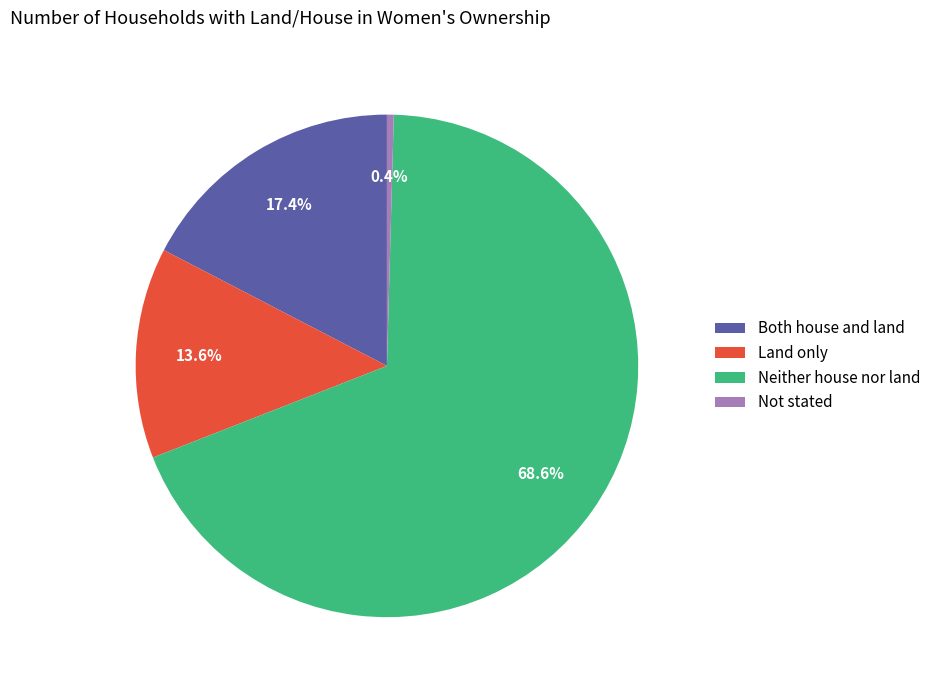

Is Neither house nor land the majority of the pie?

Yes